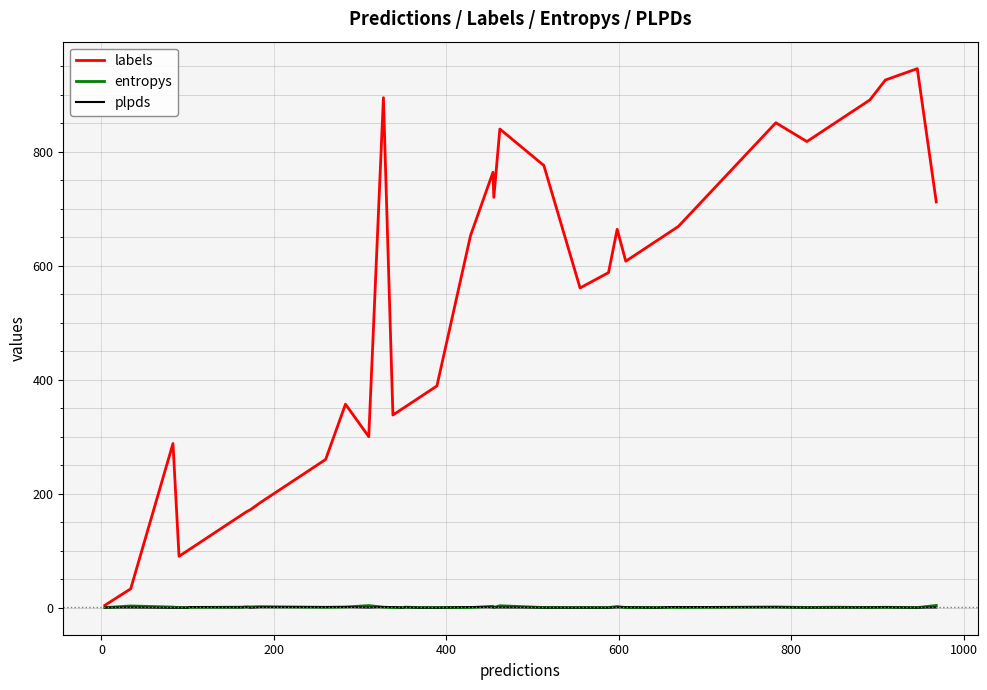

Which series has the largest range (max minus min)?

labels